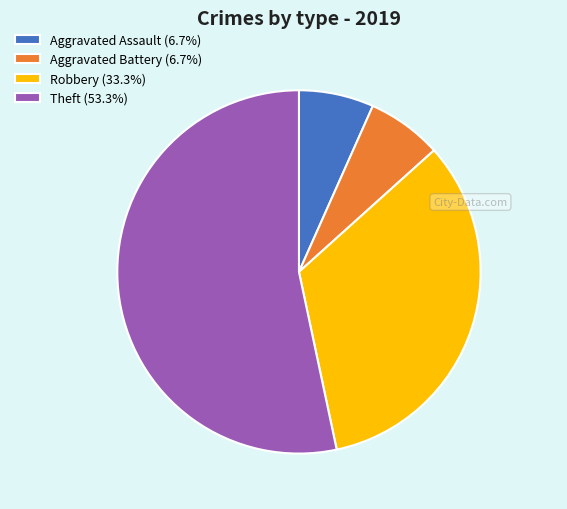

Which slice is the largest?

Theft